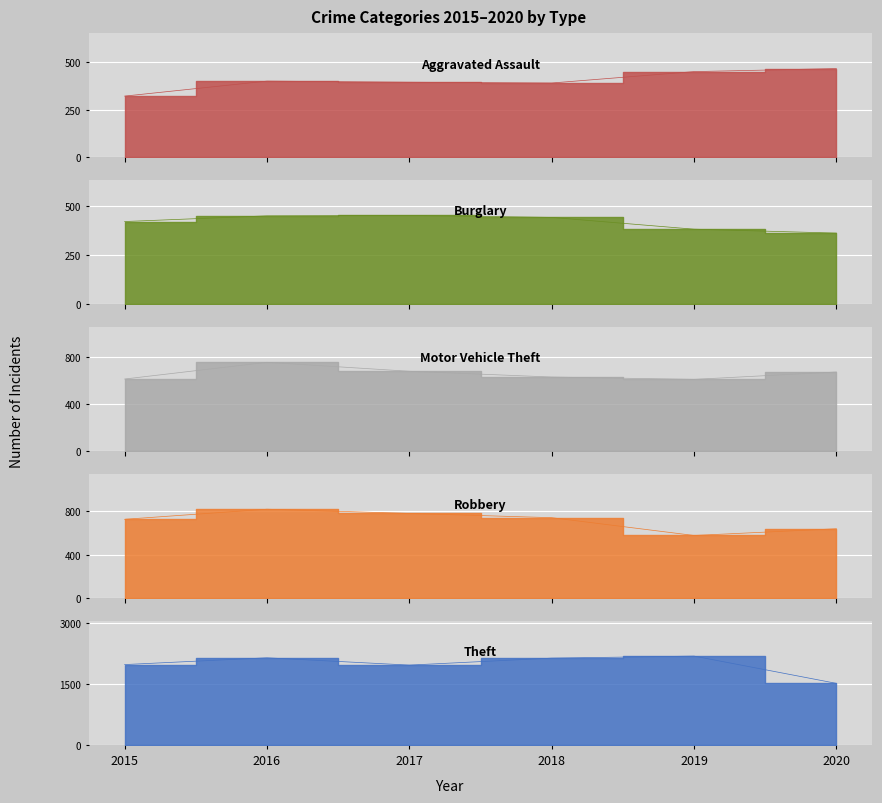

Rank the categories by Motor Vehicle Theft value from highest to lowest.

2016, 2017, 2020, 2018, 2015, 2019